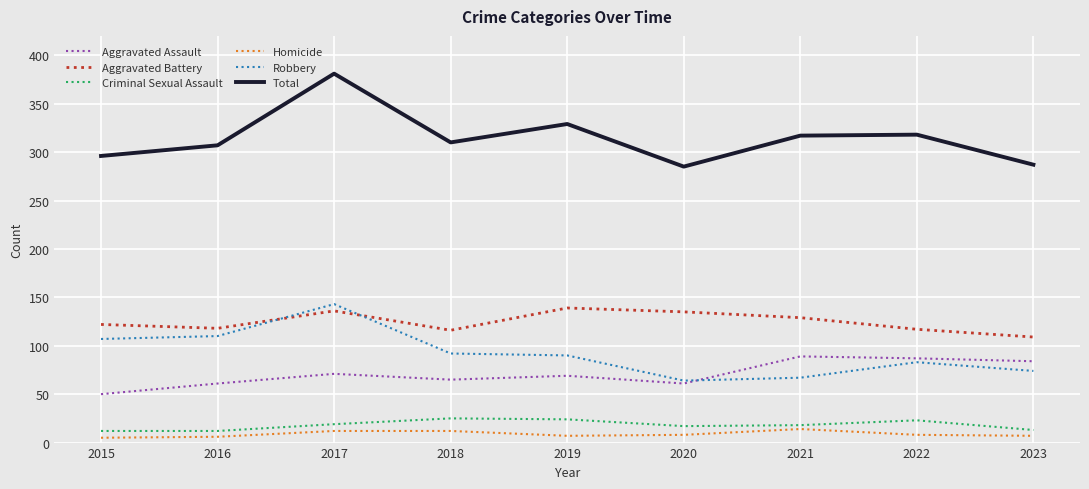

At which category is the sum across all series the highest?

2017